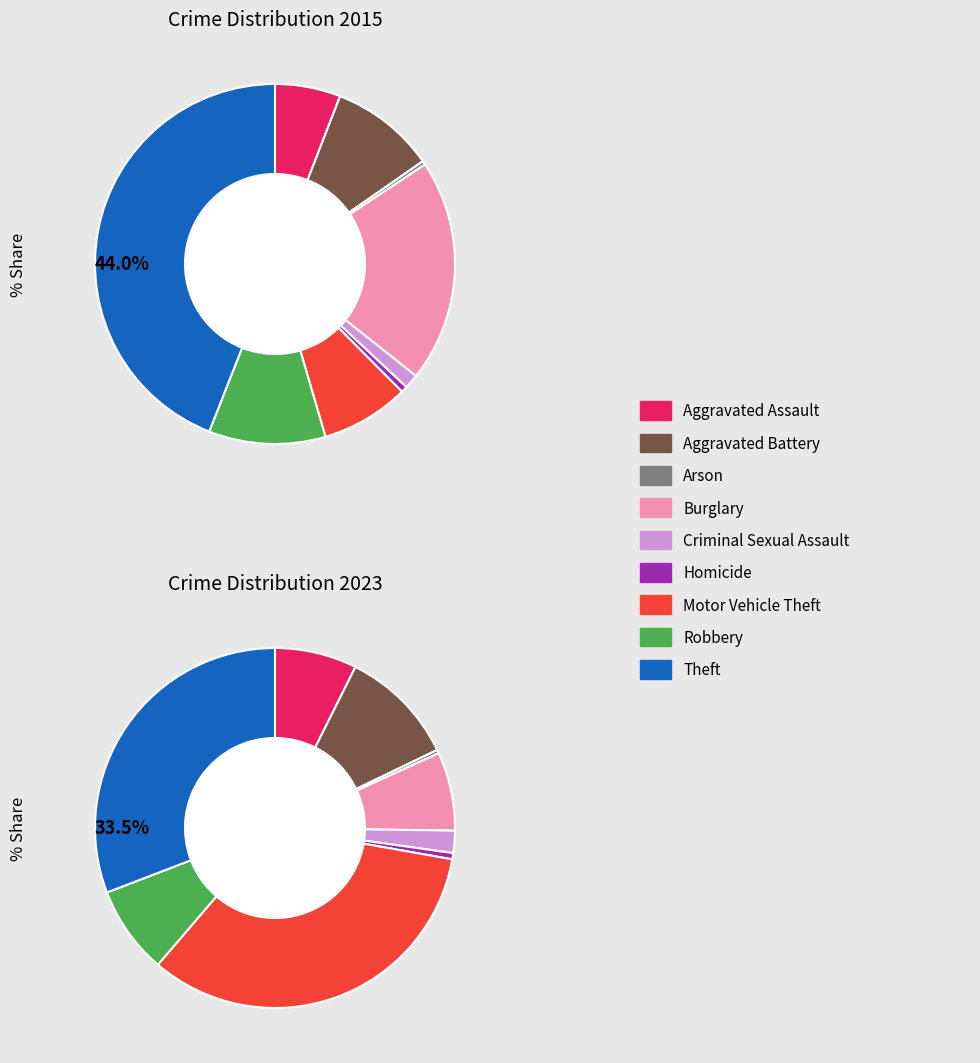

What is the spread (max minus min) of values at 2?

1